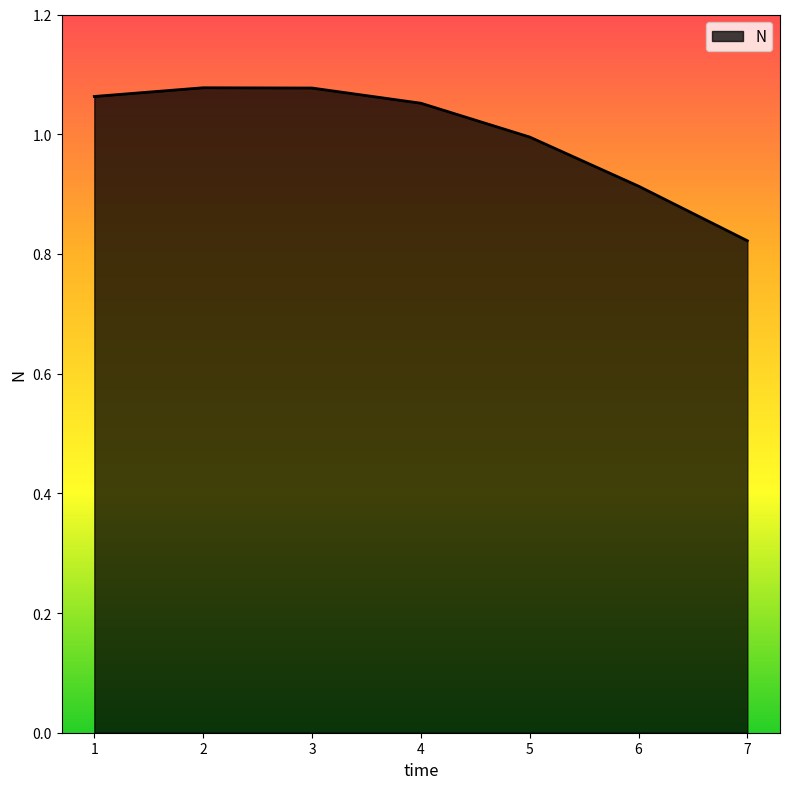

How many lines are shown in the chart?

1